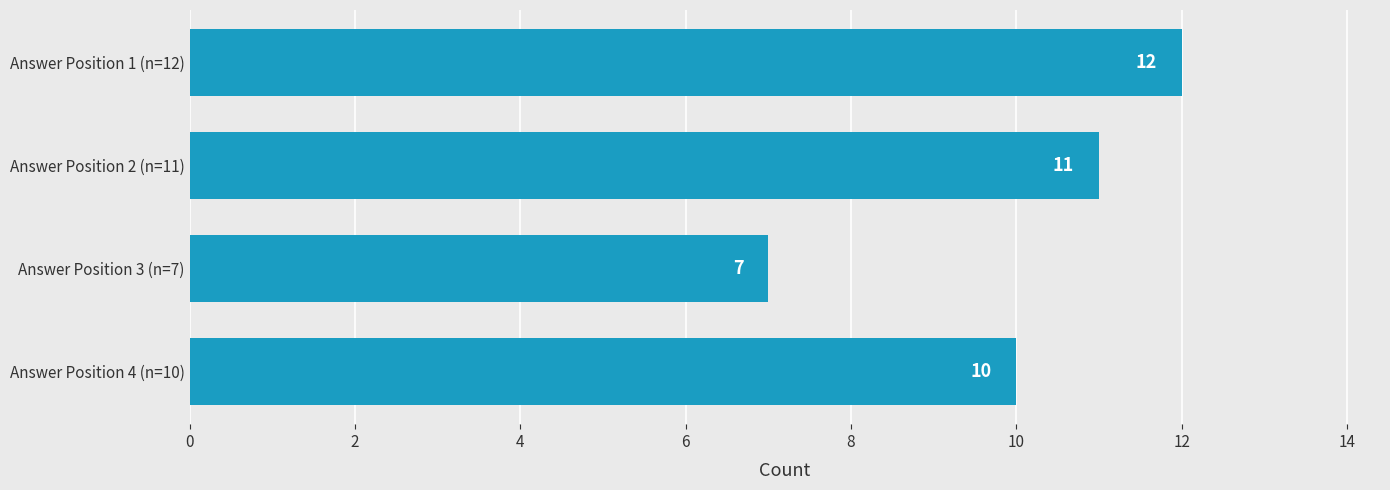

What is the label of the 1st bar from the top?

Answer Position 1 (n=12)